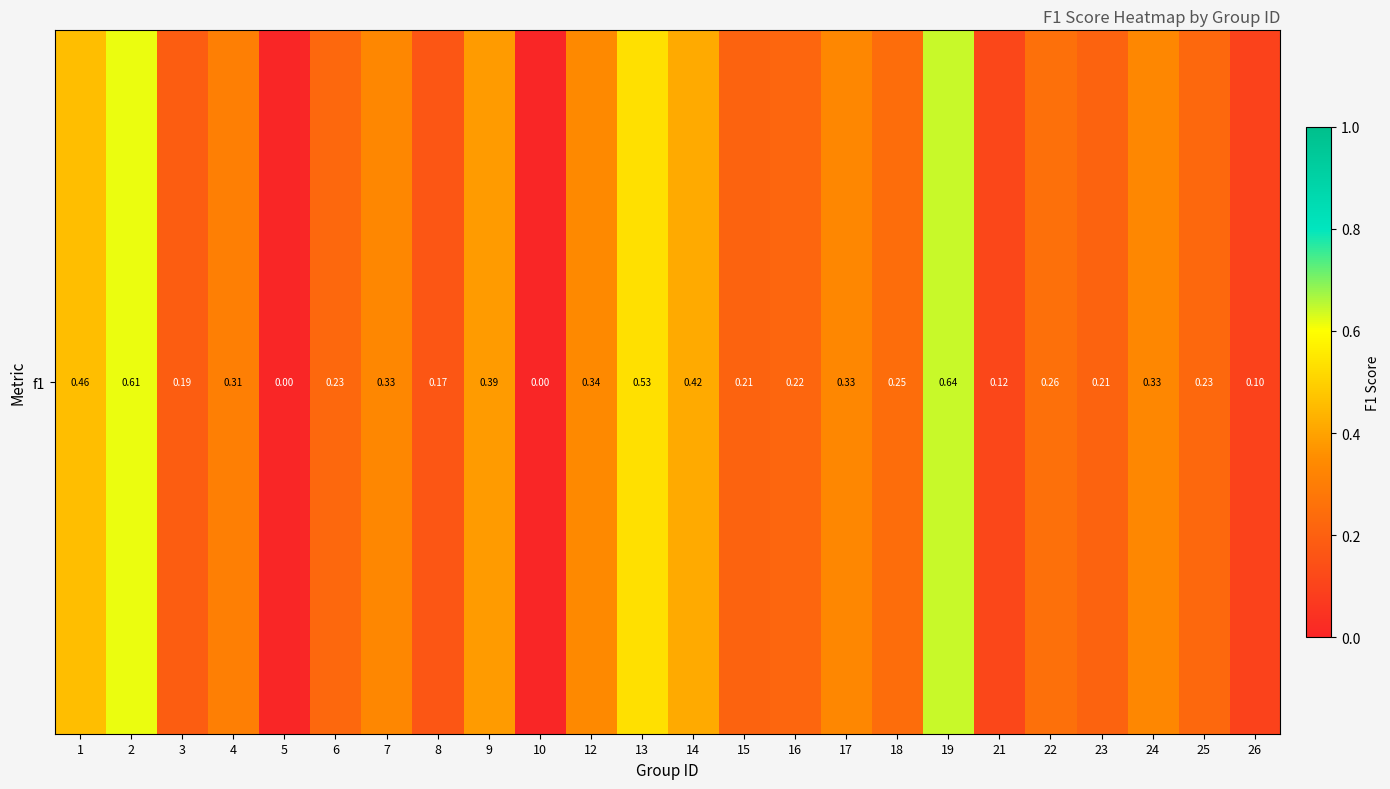

The value at 22 is 0.3. True or false?

True